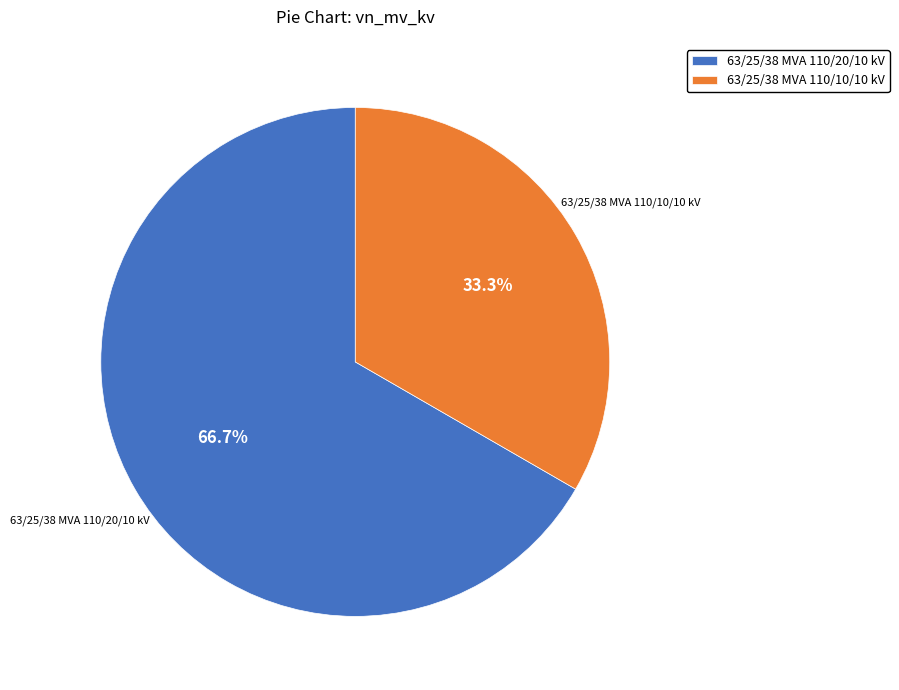

To the nearest percent, what is the difference between the 63/25/38 MVA 110/10/10 kV and 63/25/38 MVA 110/20/10 kV slice percentages?

33%